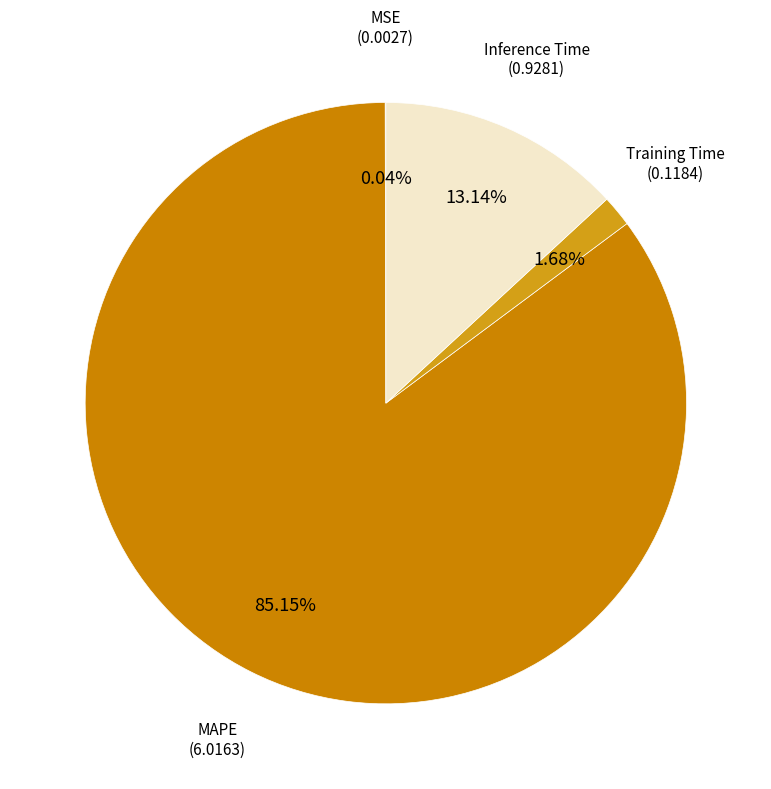

To the nearest percent, what is the average slice percentage?

25%